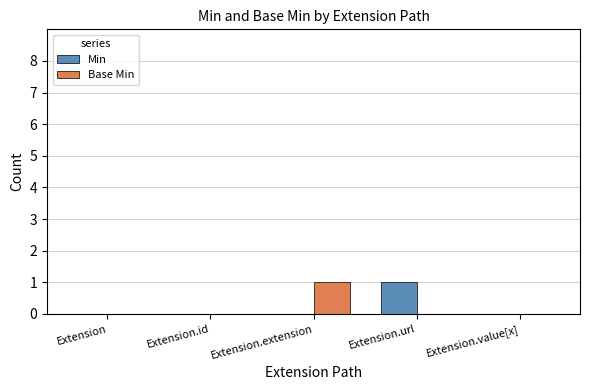

Which category has the highest value in the Min series?

Extension.url